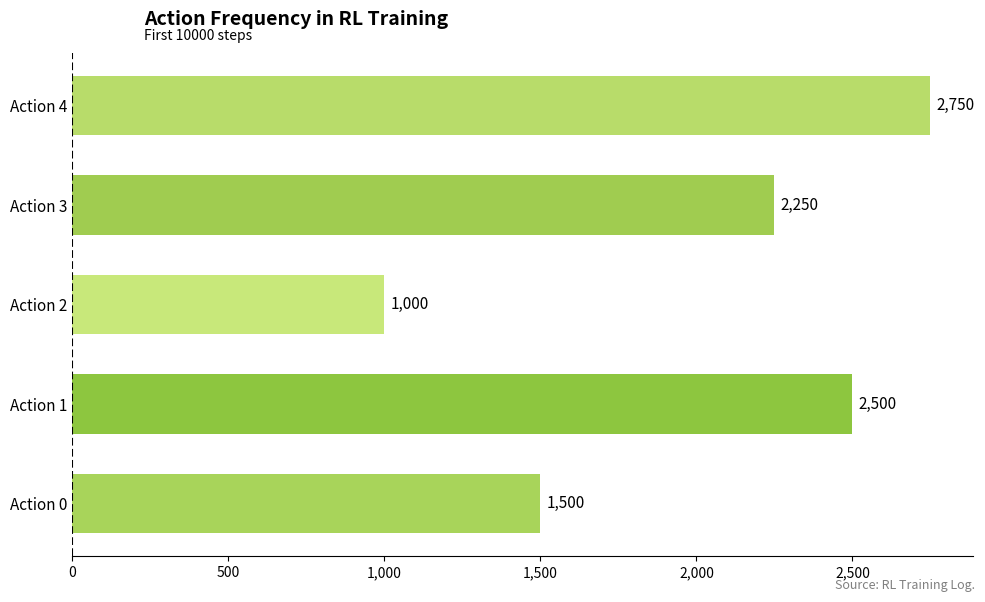

Which category has the highest value across all series?

Action 4